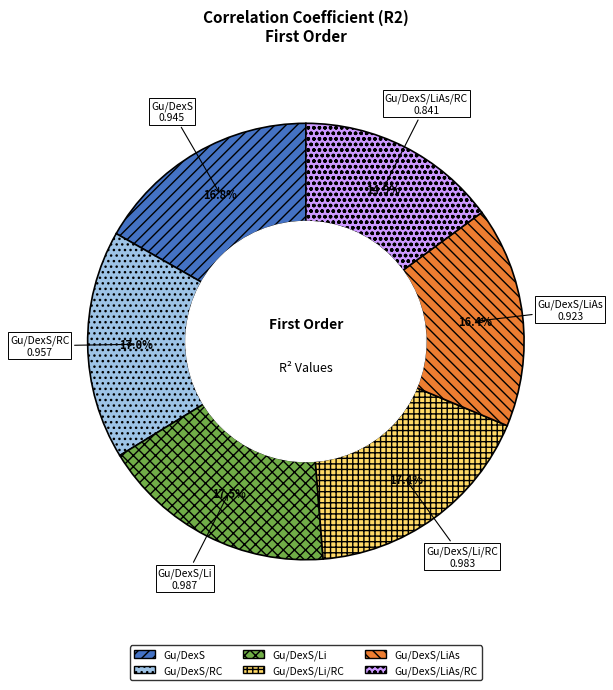

To the nearest percent, what is the difference between the Gu/DexS/LiAs/RC and Gu/DexS/Li slice percentages?

3%